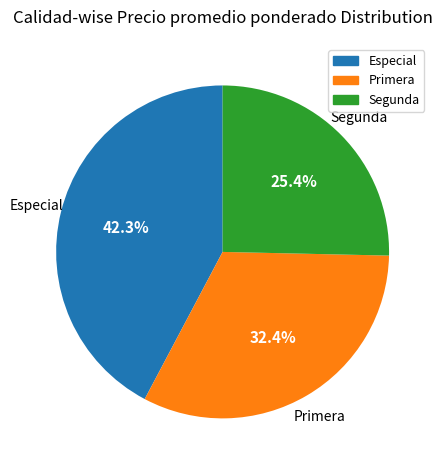

What is the smallest slice in the pie chart?

Segunda